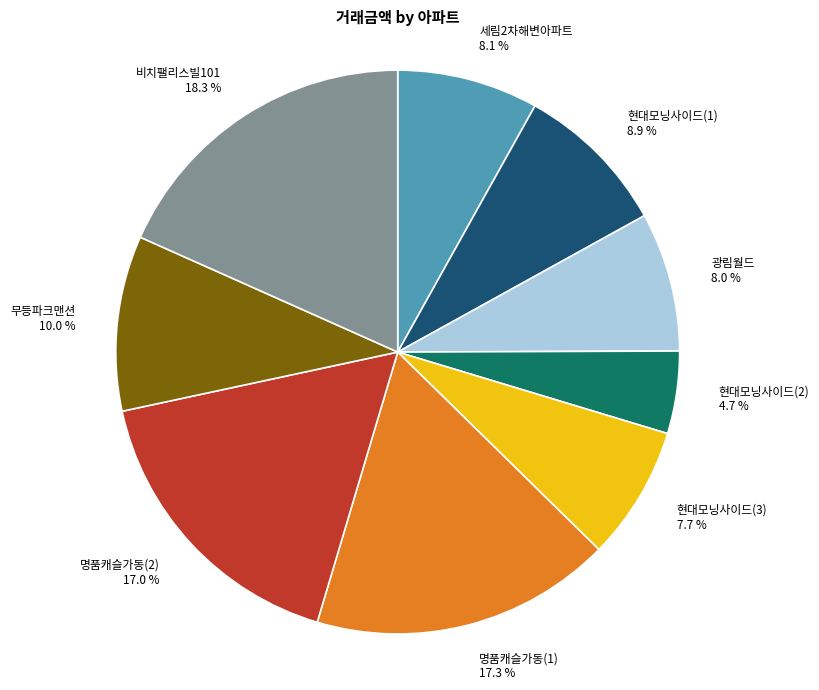

What is the smallest slice in the pie chart?

현대모닝사이드(2)